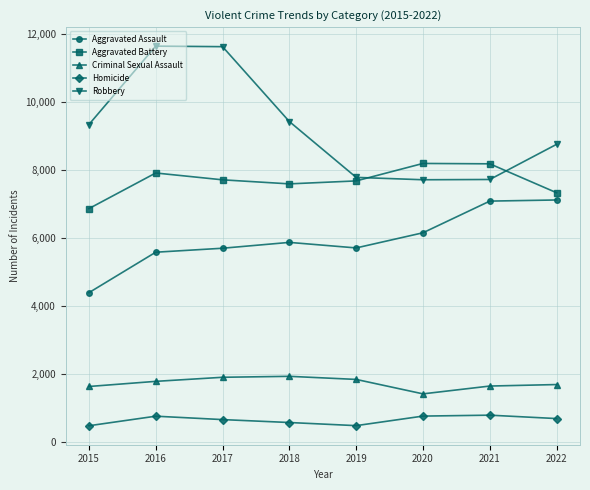

Which series has the largest total across all categories?

Robbery